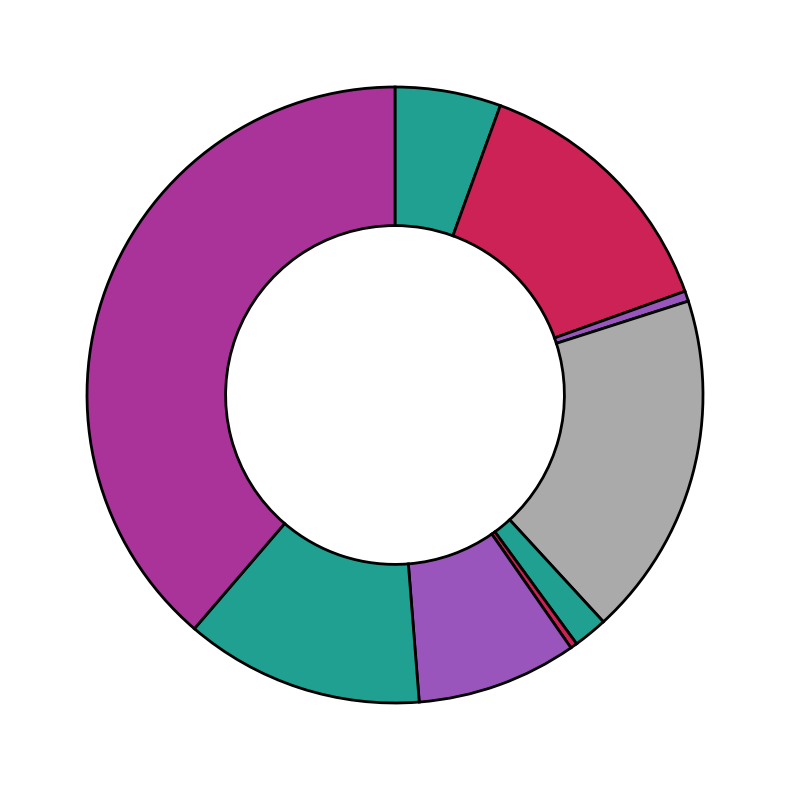

Is there any slice that represents more than half of the pie?

No